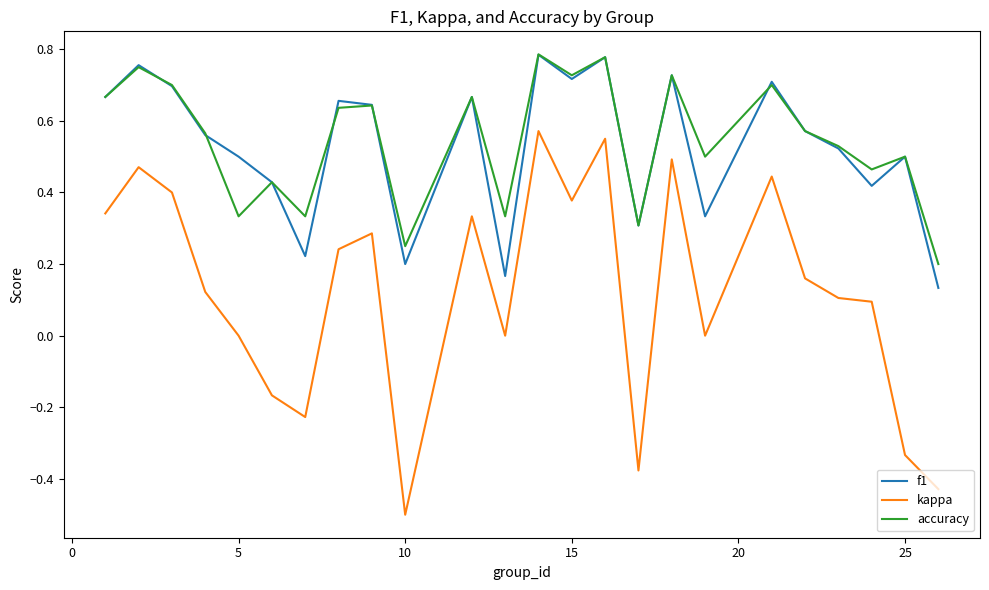

True or false: kappa and accuracy cross at least once.

False